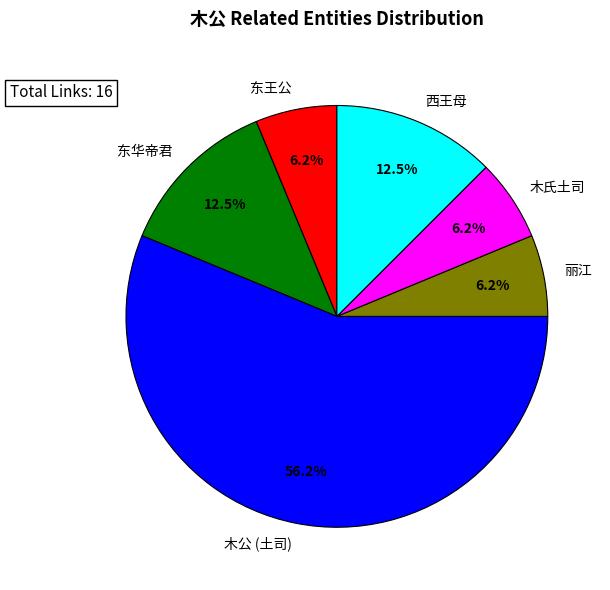

Approximately how many times larger is the value at 东华帝君 compared to 西王母?

1.0